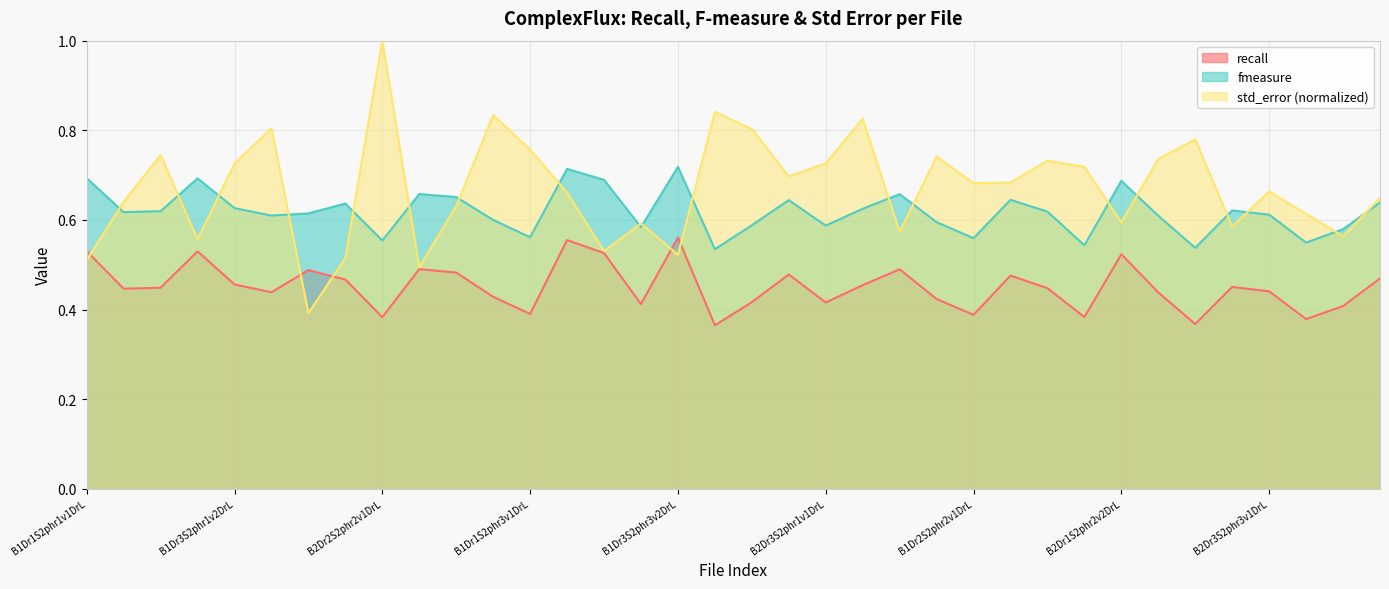

Which category has the lowest value in the recall series?

B2Dr2S2phr3v2DrL